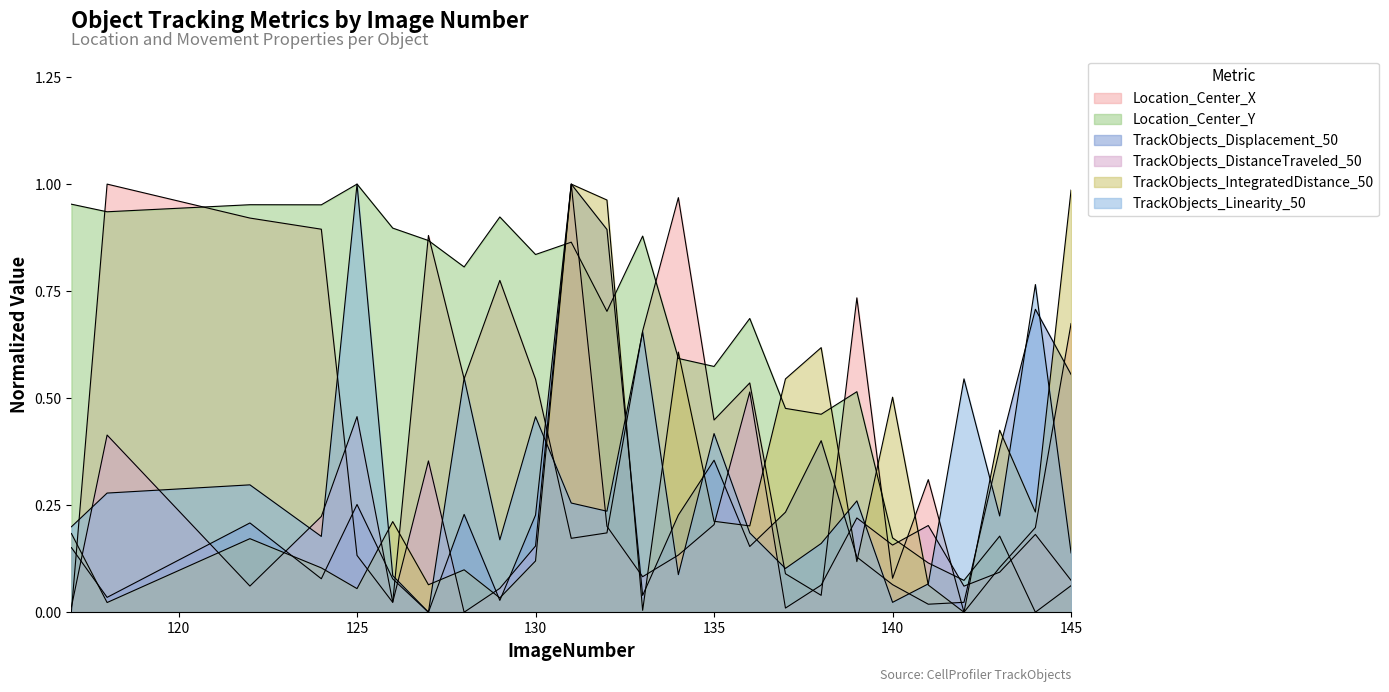

True or false: Location_Center_X has a value of 1.0 at 134.

True